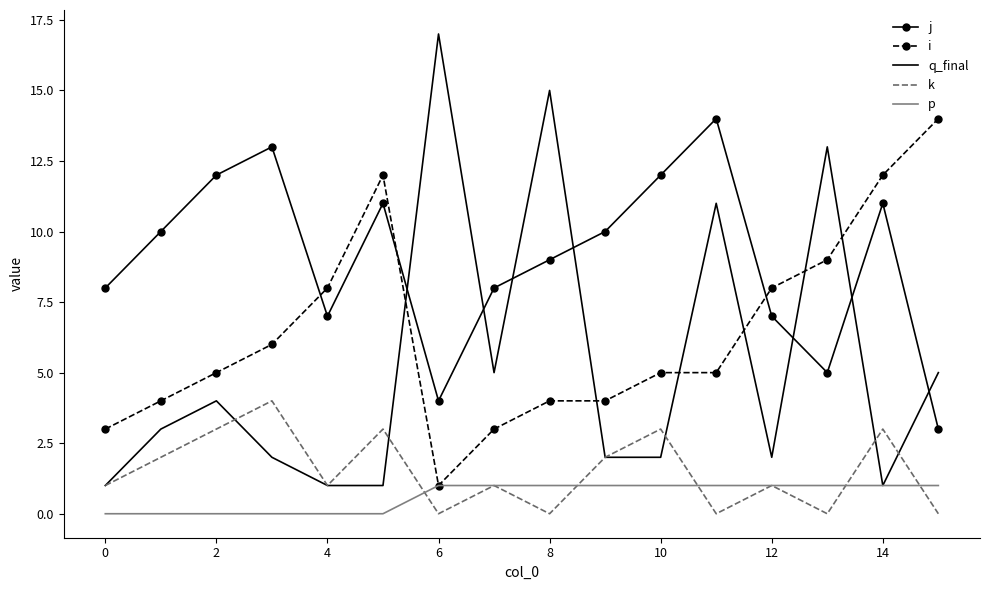

Which series has the widest spread of values?

q_final